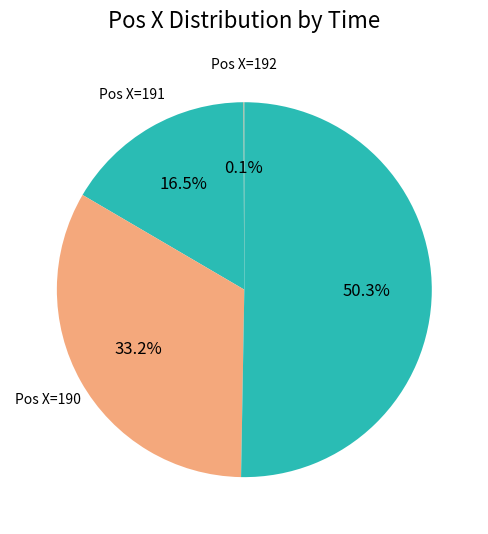

Rank the categories by value from highest to lowest.

190, 190, 191, 192